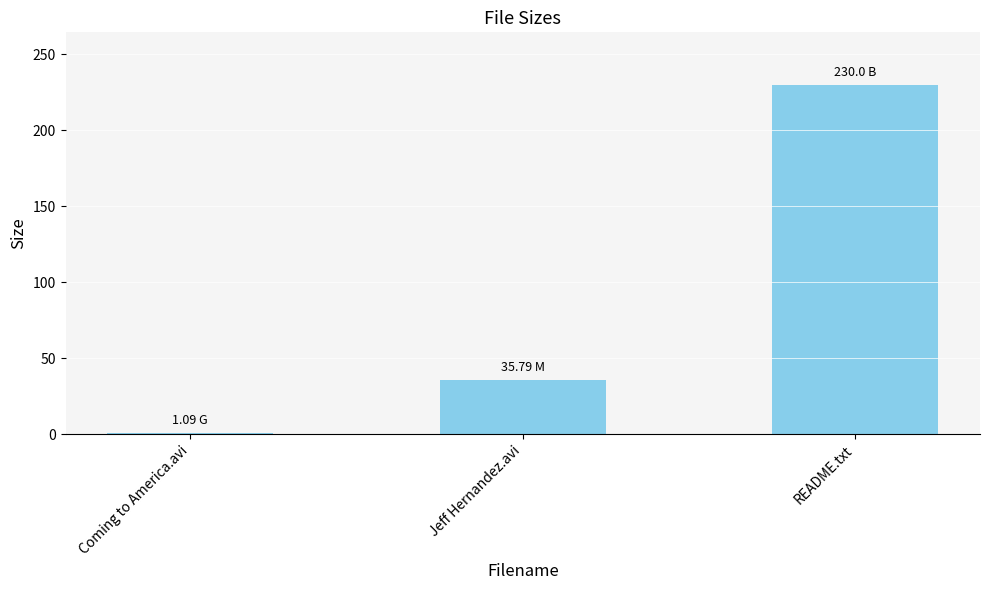

List the labels in order of value, largest first.

README.txt, Jeff Hernandez.avi, Coming to America.avi